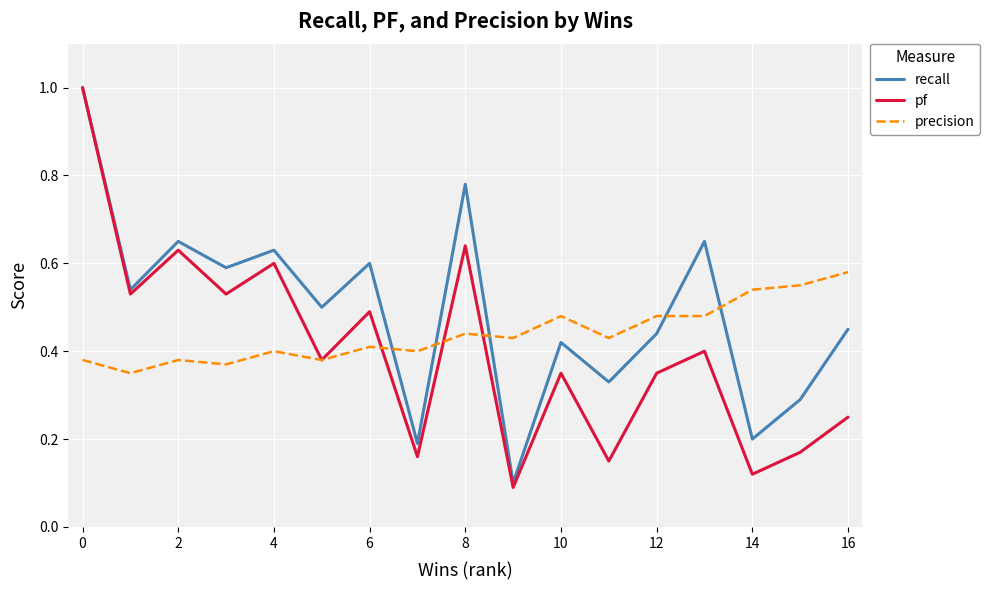

Rank the series by their average value, from lowest to highest.

pf, precision, recall